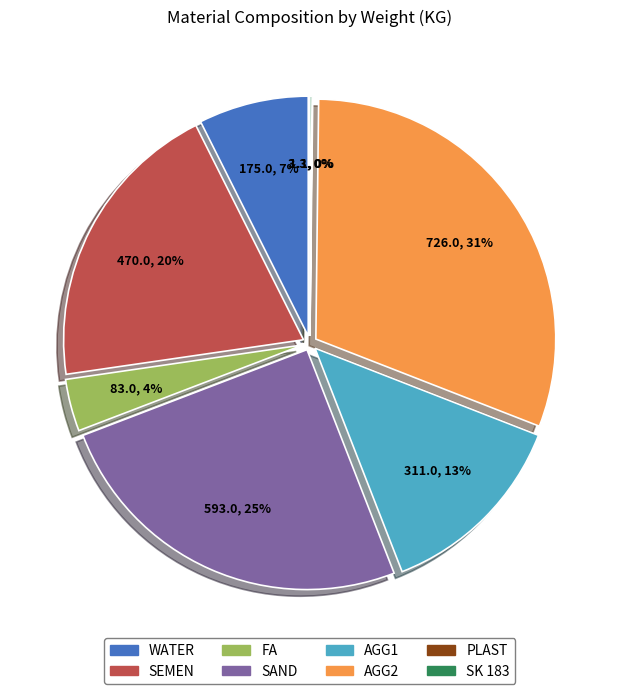

To the nearest percent, what is the average slice percentage?

13%